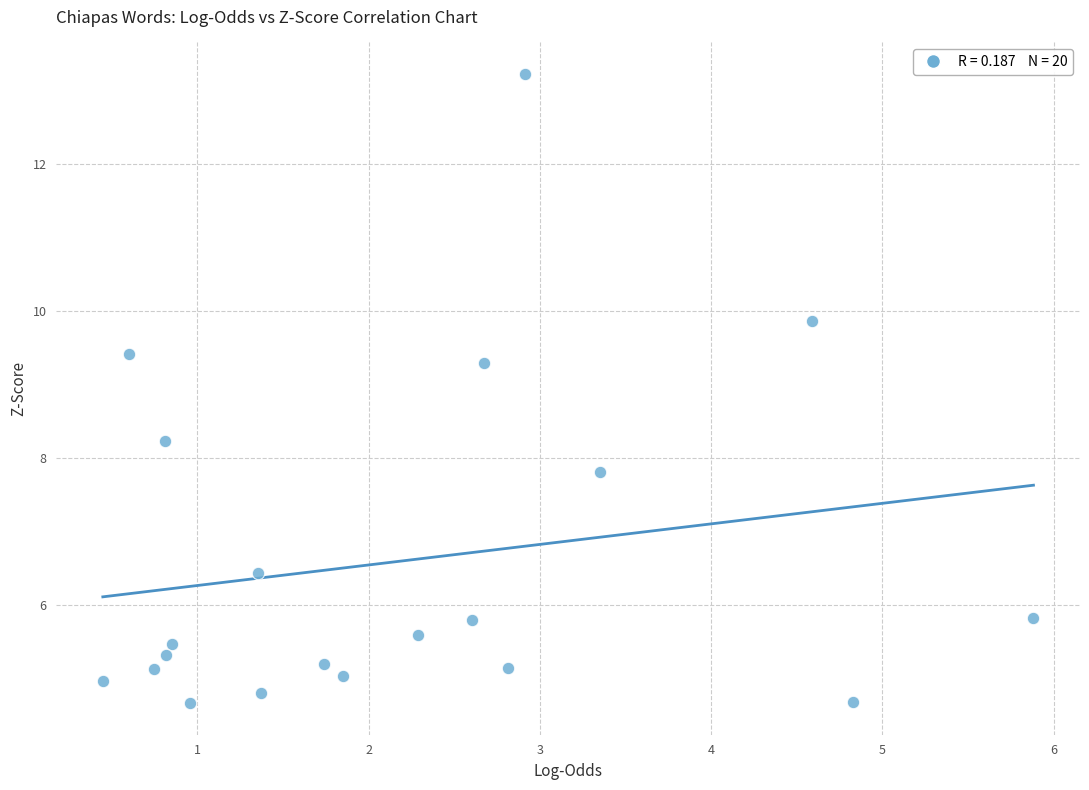

What is the range of Y values (max minus min)?

8.6